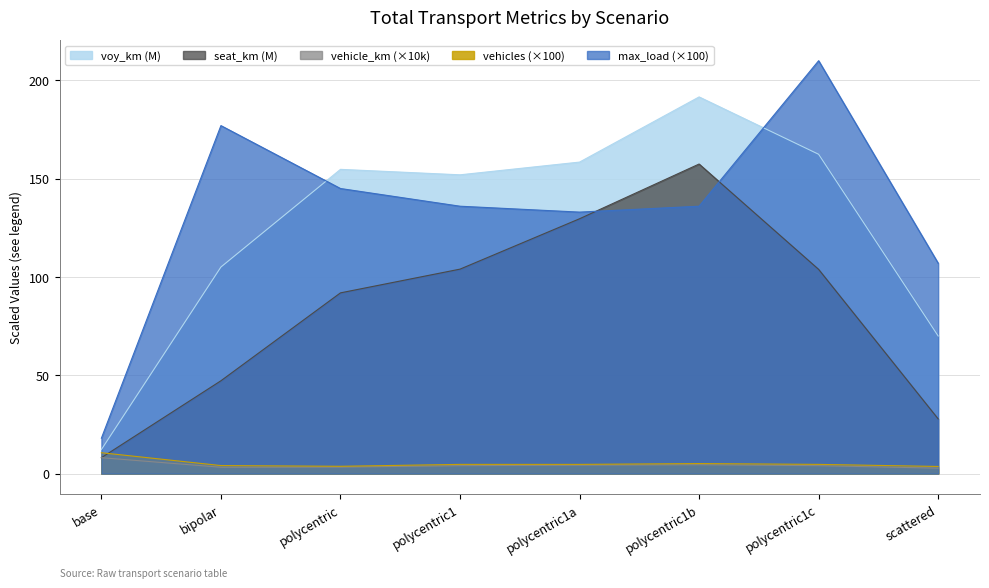

Where does the voy_km series first go above 154?

polycentric